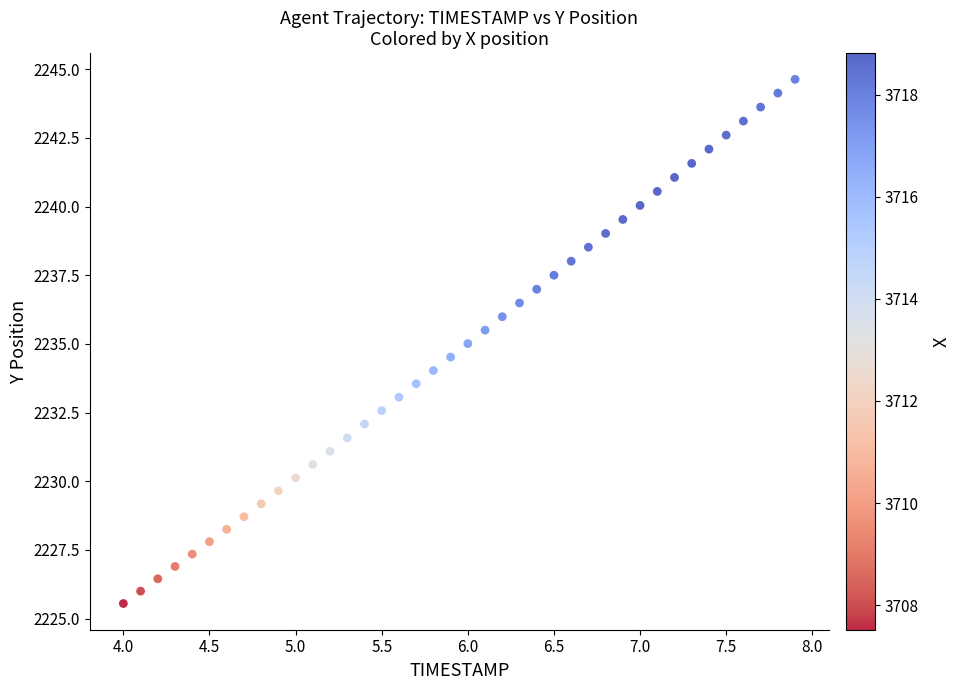

What is the range of X values (max minus min)?

3.9